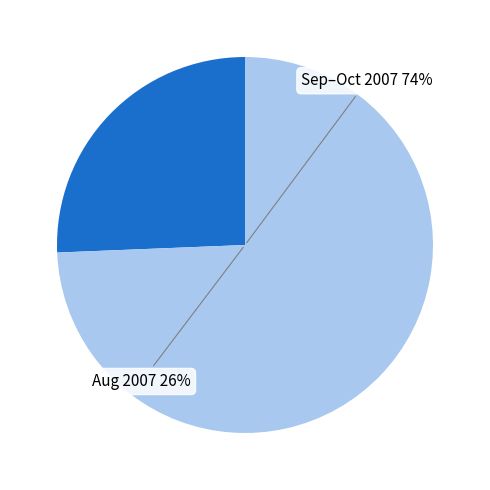

Does 18 account for over 50% of the chart?

No